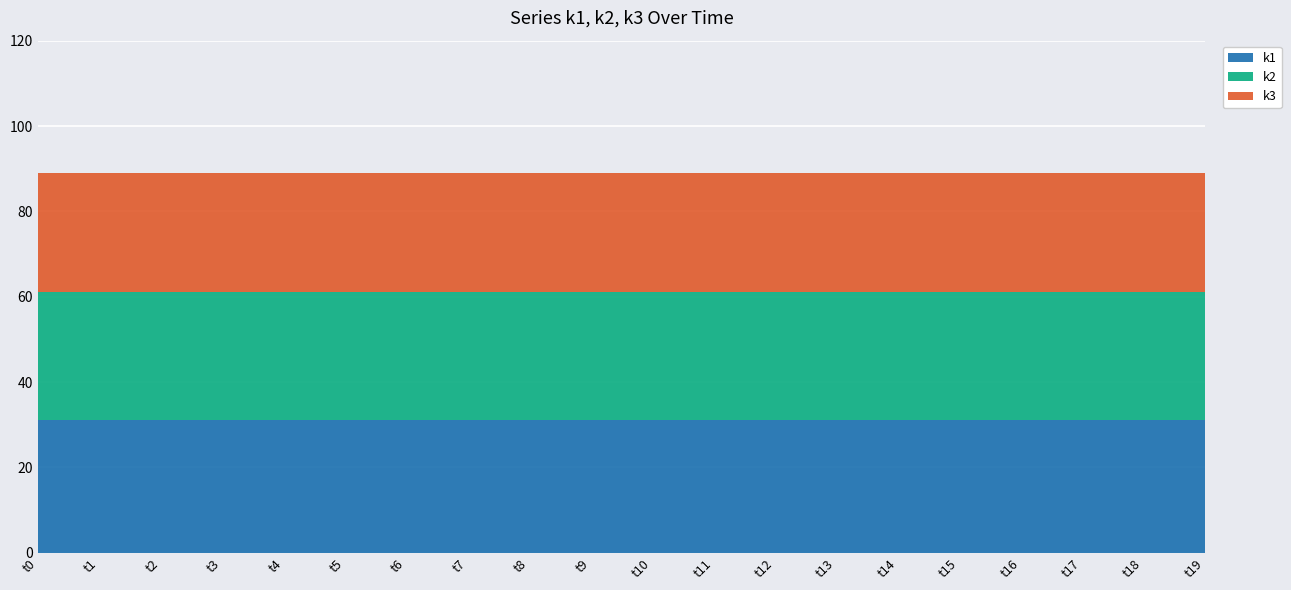

Between t13 and t15, which is larger?

t13